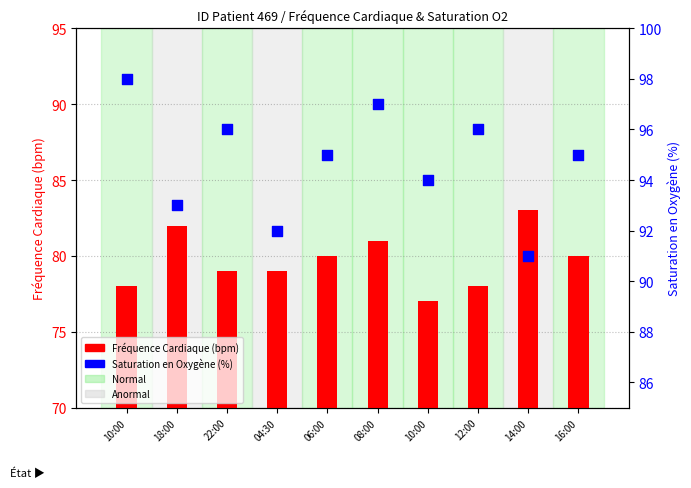

Which series has the largest total across all categories?

Saturation en Oxygène (%)